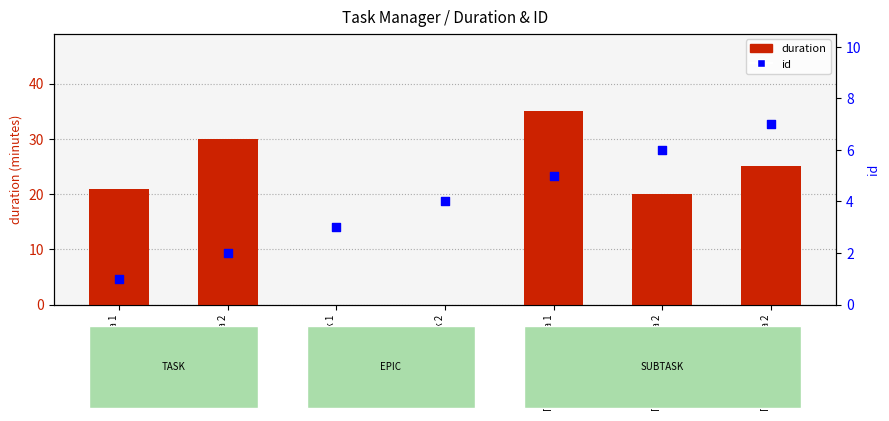

What are all the series names shown in the legend?

duration, id